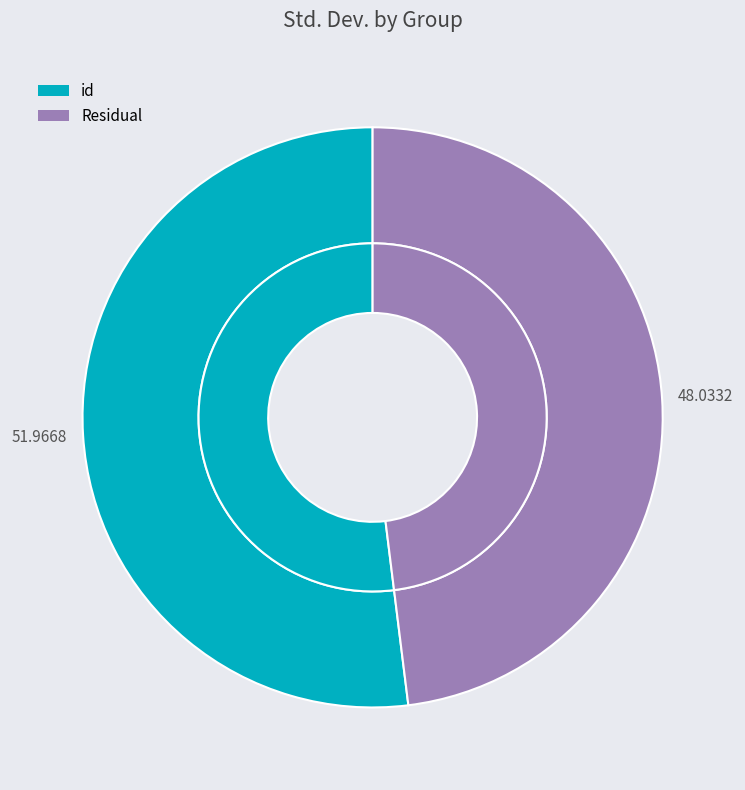

What percentage is the id slice, to the nearest percent?

52%